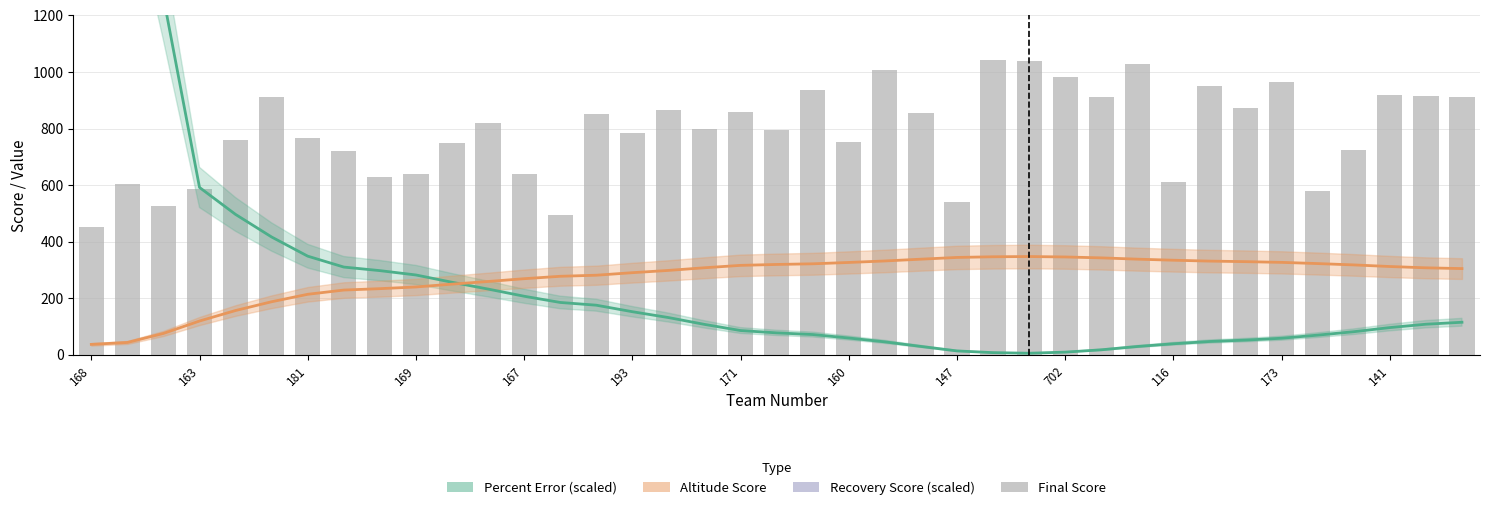

Is it true that Recovery Score equals 1500.0 at 163?

True